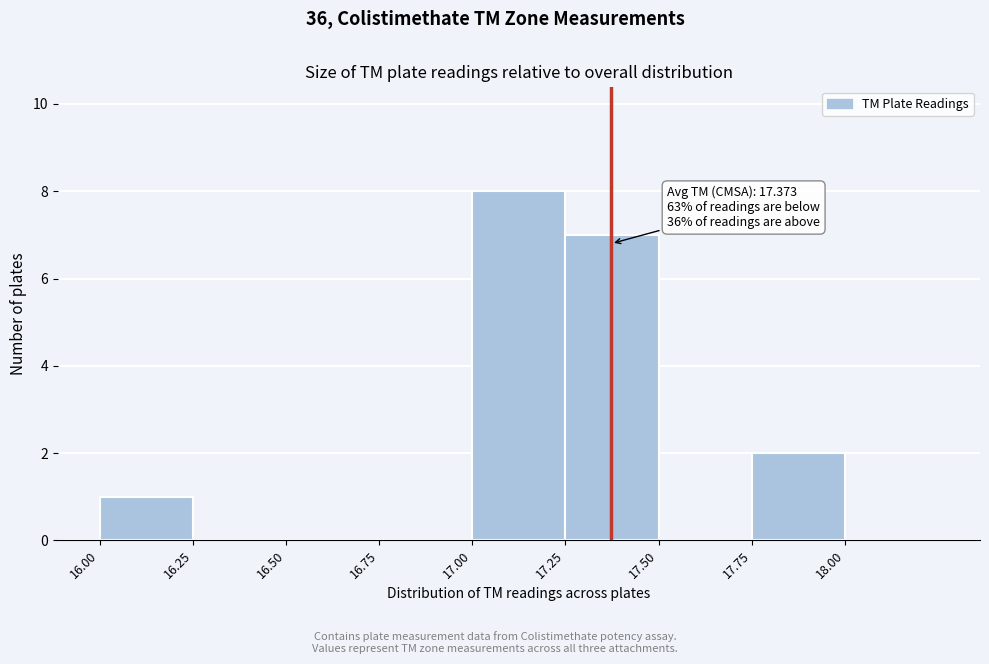

Which range on the x-axis has the tallest bar?

17.00 to 17.25